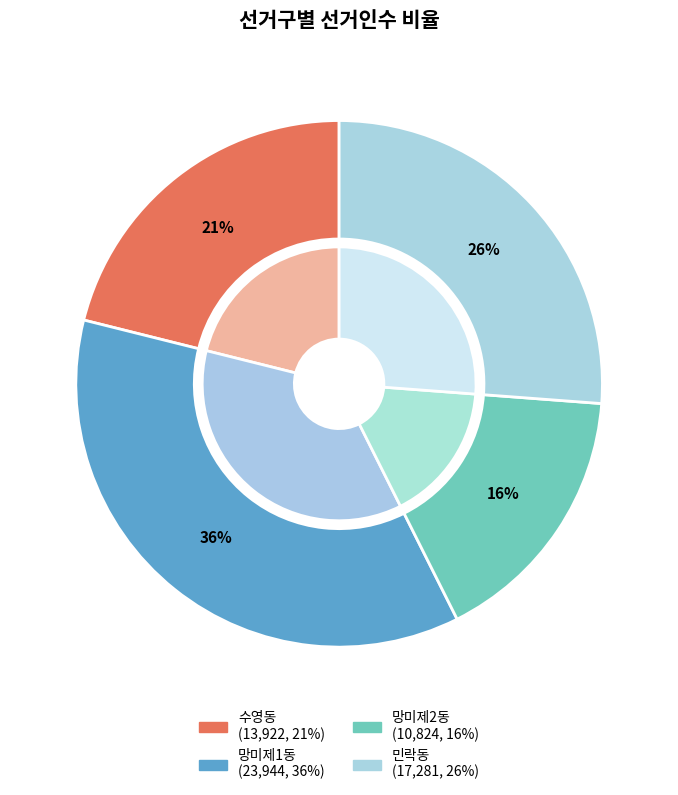

The 망미제1동 slice represents 36% of the pie. True or false?

True